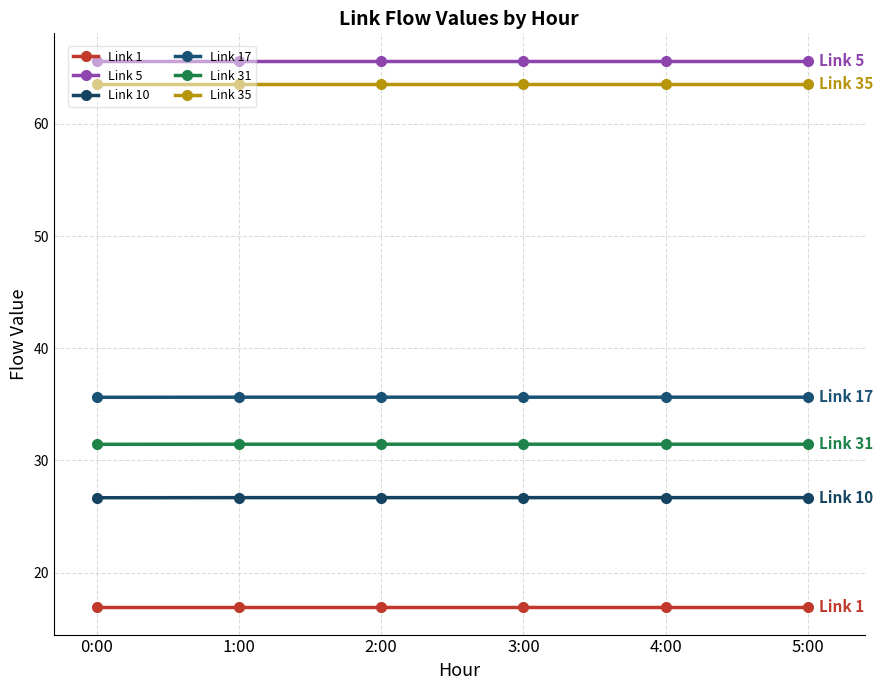

Rank the series at 0:00 from highest to lowest value.

Link 5, Link 35, Link 17, Link 31, Link 10, Link 1